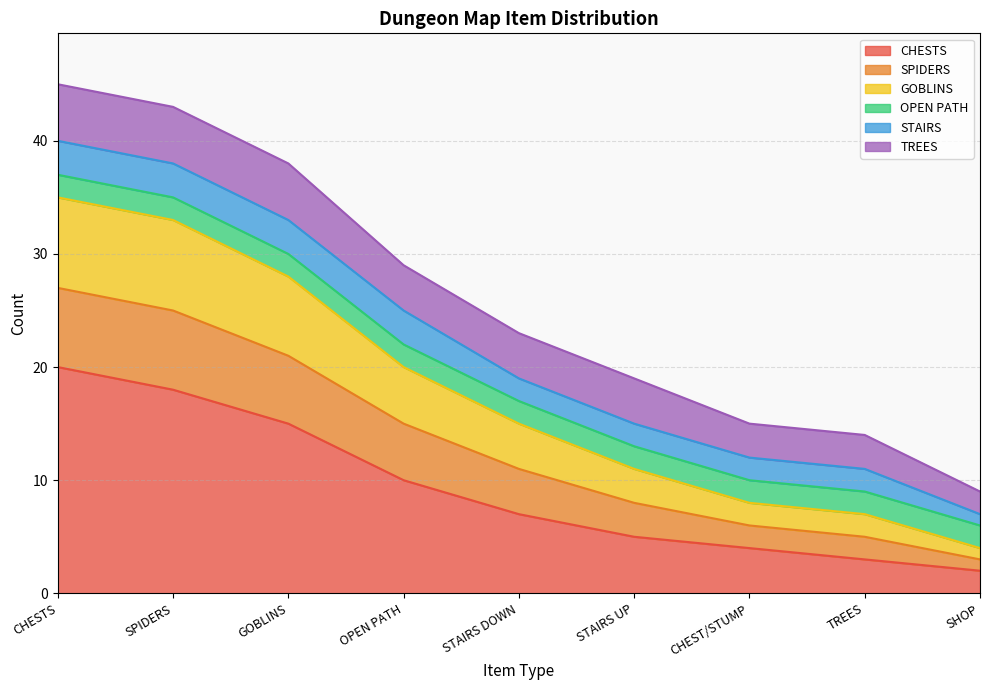

The CHESTS series shows 4 at CHEST/STUMP. True or false?

True